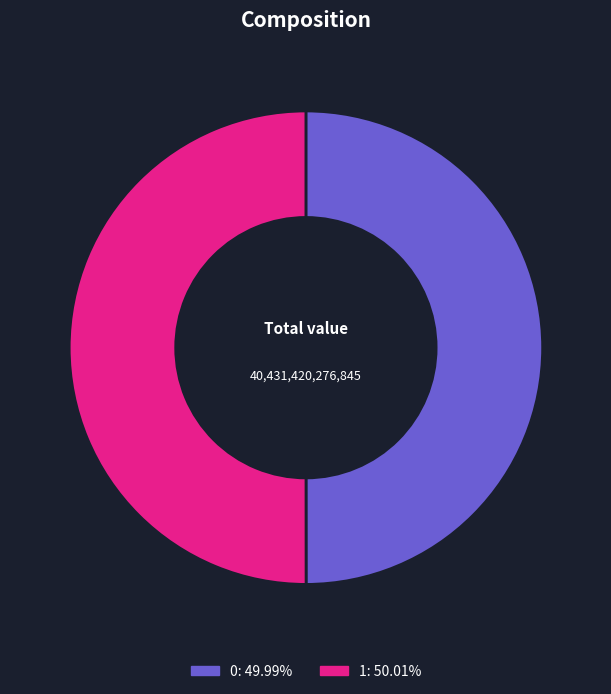

Approximately how many times larger is the value at 0 compared to 1?

1.0